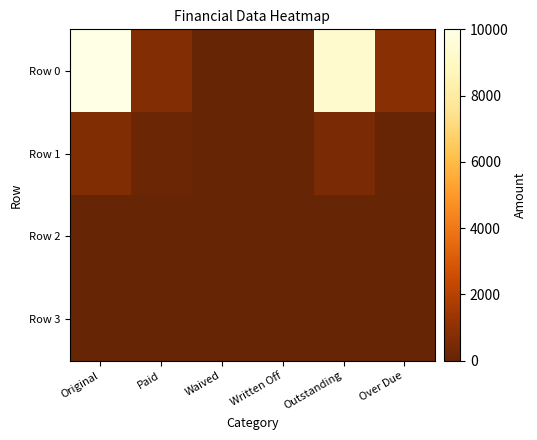

Between Waived and Over Due, which series saw the biggest shift?

Row 0